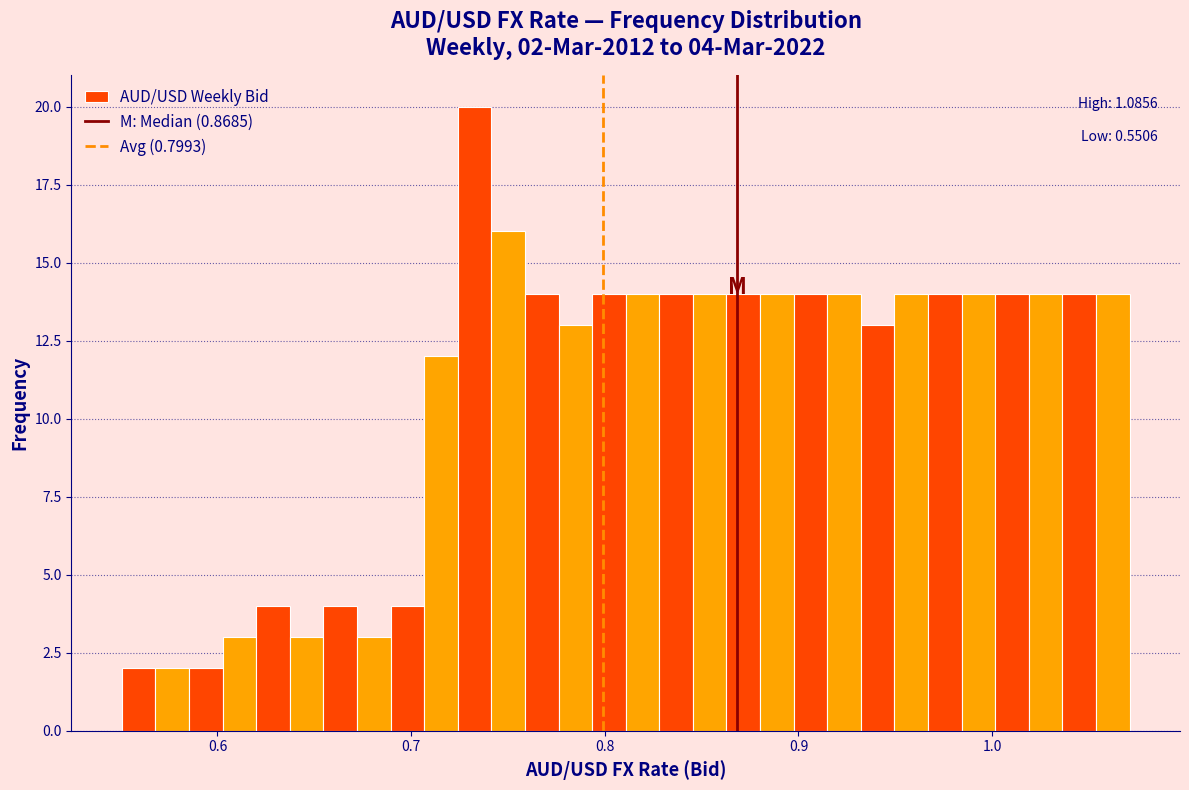

Around what value on the x-axis is the tallest bar? Give the approximate position of its centre, as read against the axis.

0.73